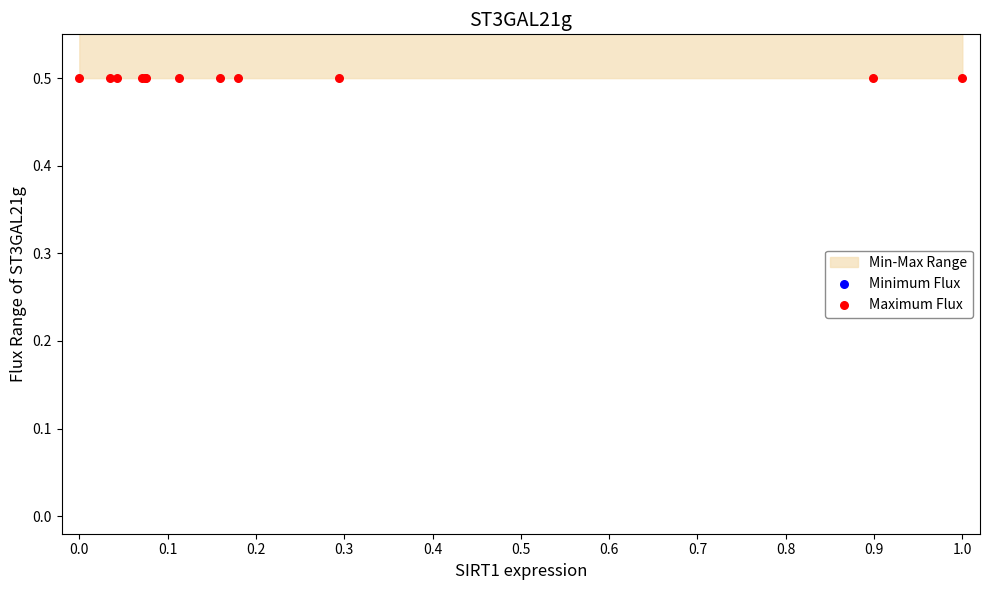

Which series has the largest Y range (max minus min)?

Minimum Flux